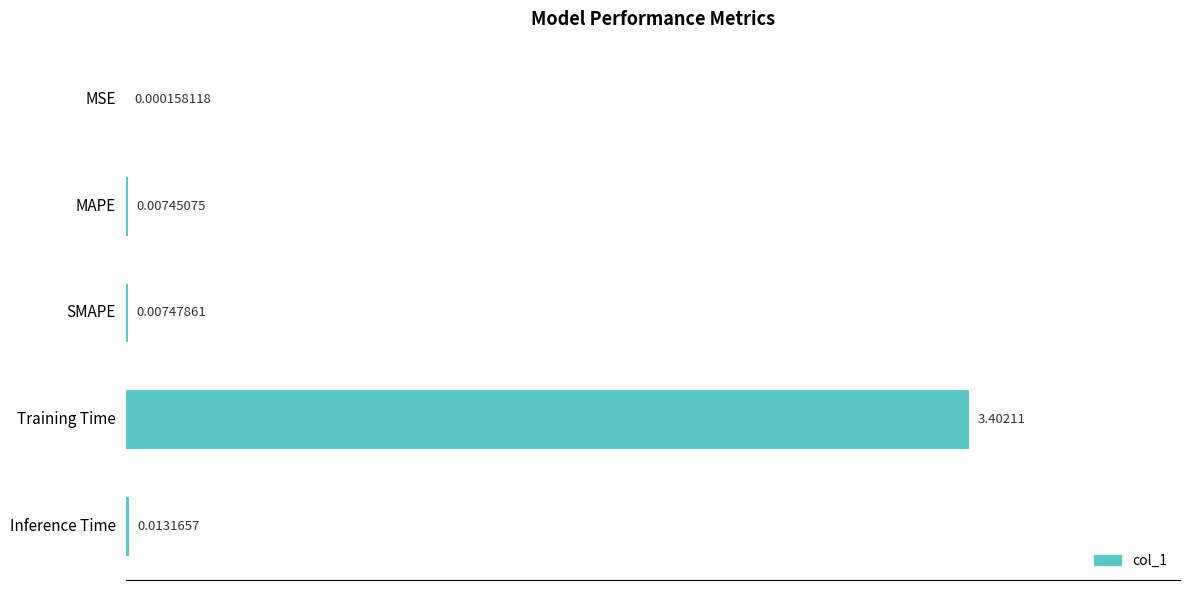

Between MSE and Training Time, which is larger?

Training Time